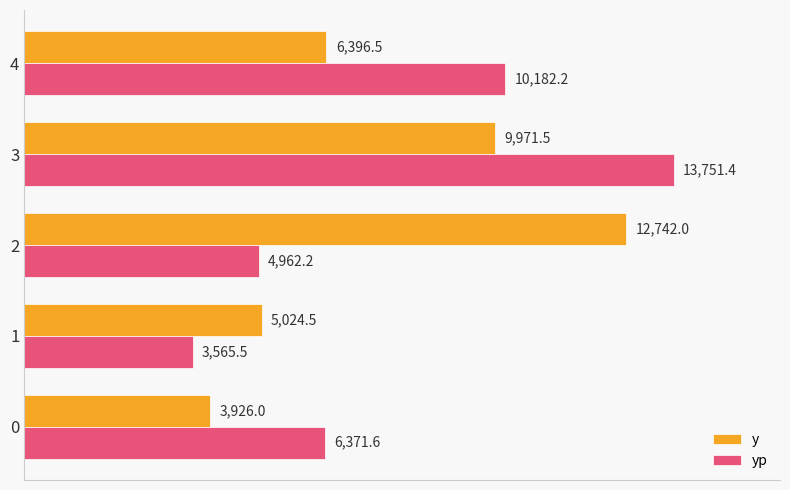

True or false: y has a value of 6879.9 at 0.

False